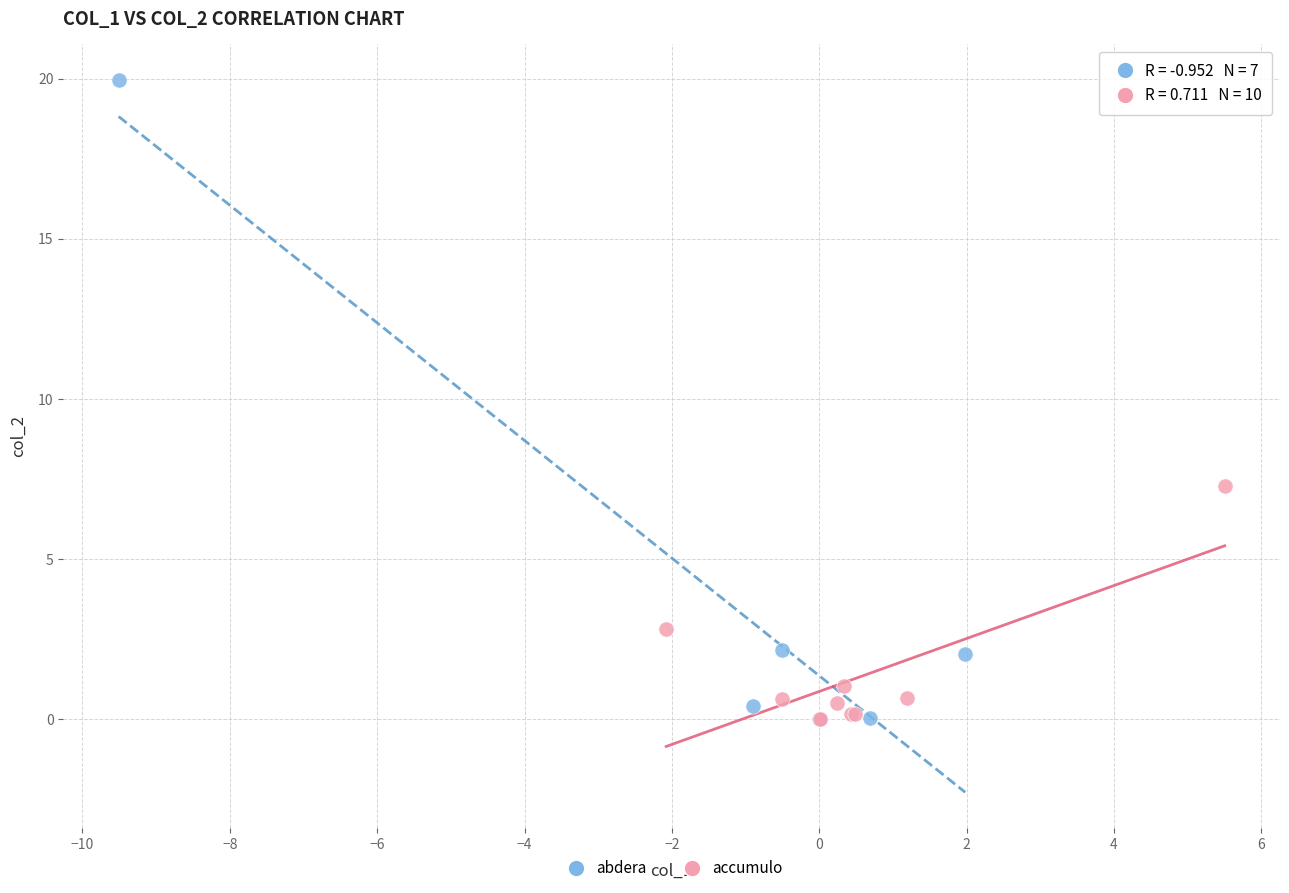

Which series has the widest spread of Y values?

abdera